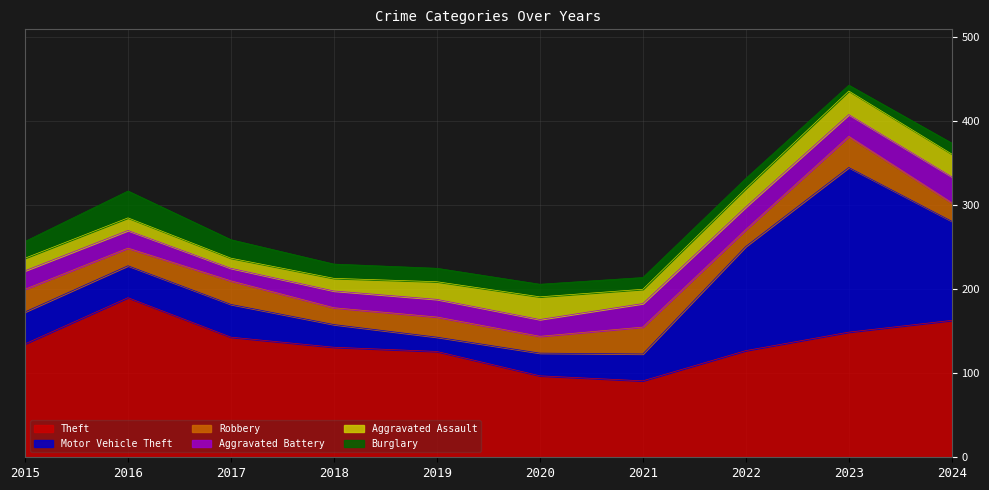

How many data points in Aggravated Battery are above 22?

4